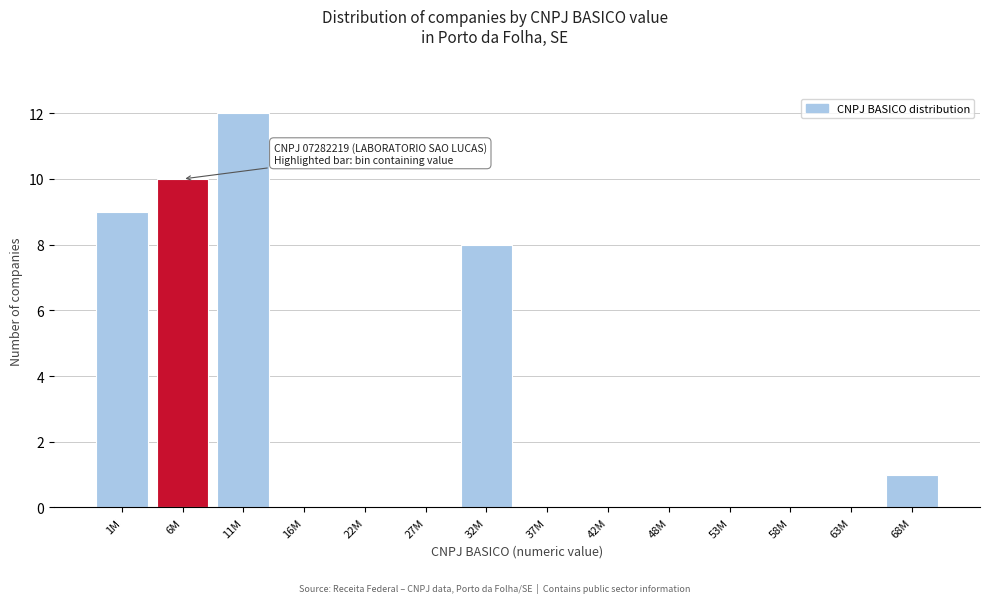

Reading left to right, what are all the values shown in this chart?

1M=9	6M=10	11M=12	16M=0	22M=0	27M=0	32M=8	37M=0	42M=0	48M=0	53M=0	58M=0	63M=0	68M=1